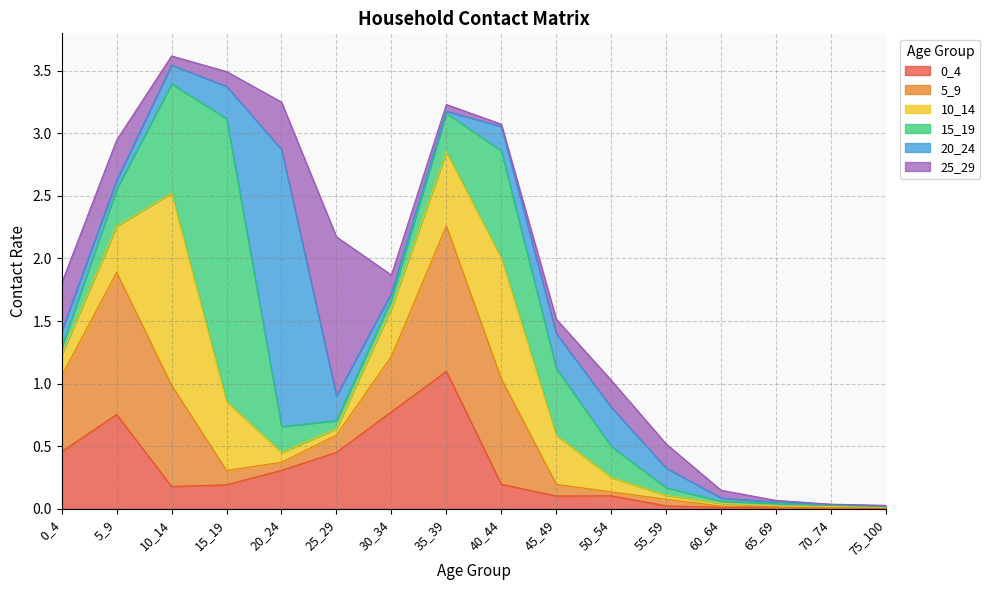

Which label corresponds to the largest value in the chart?

15_19